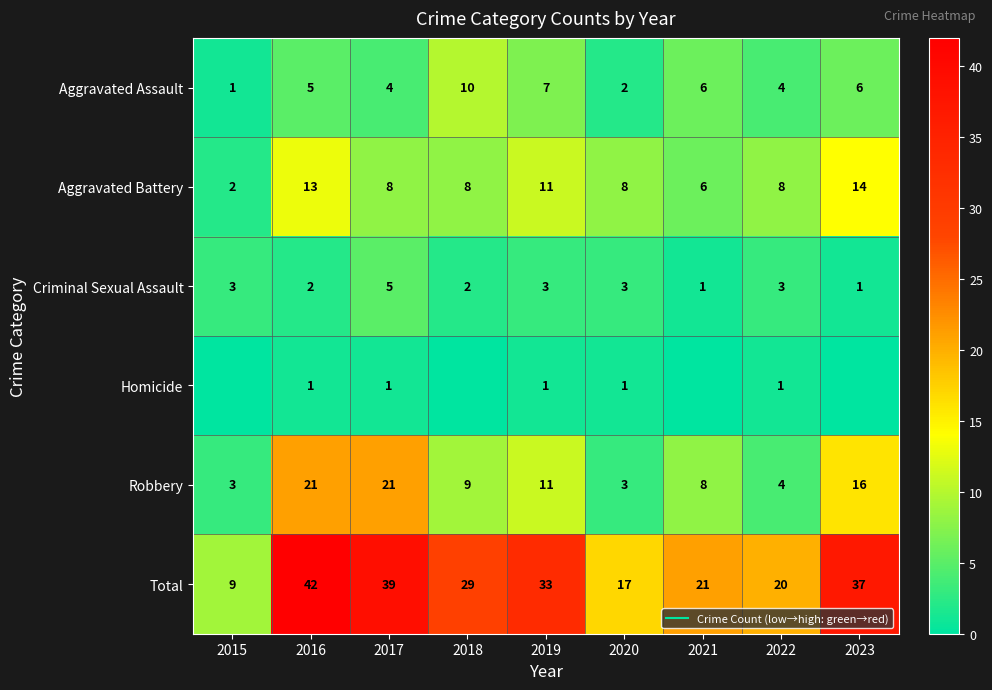

Which series has the largest total across all categories?

Total